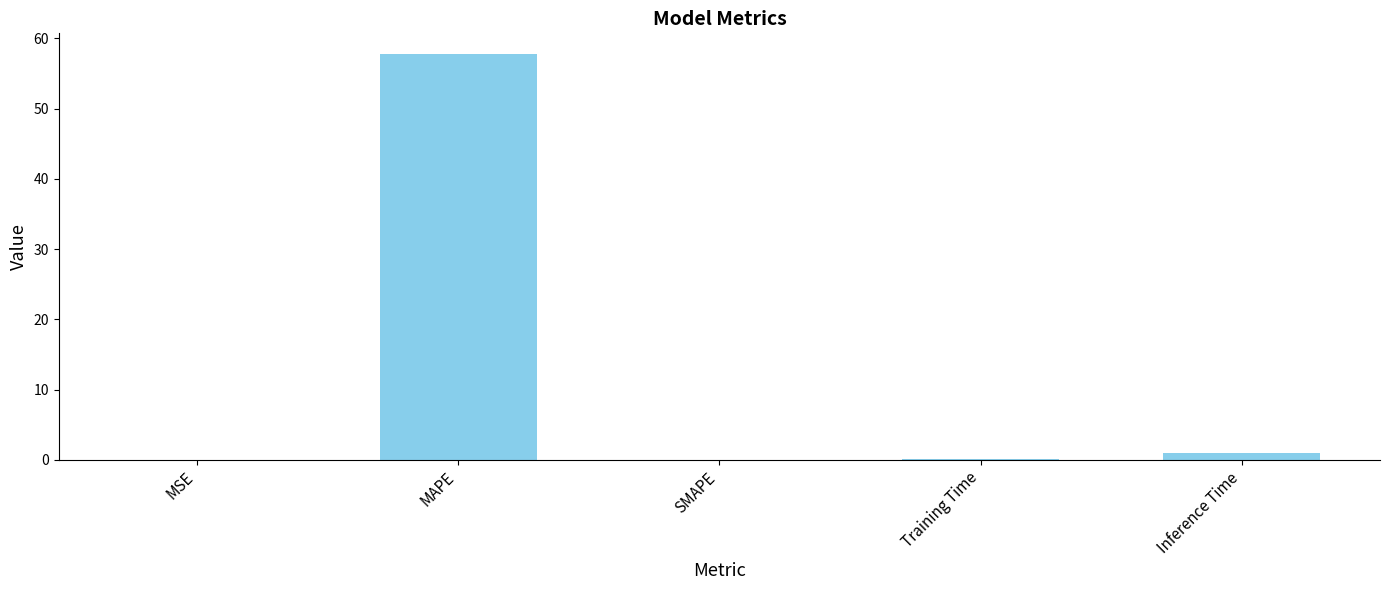

Which category has the highest value across all series?

MAPE